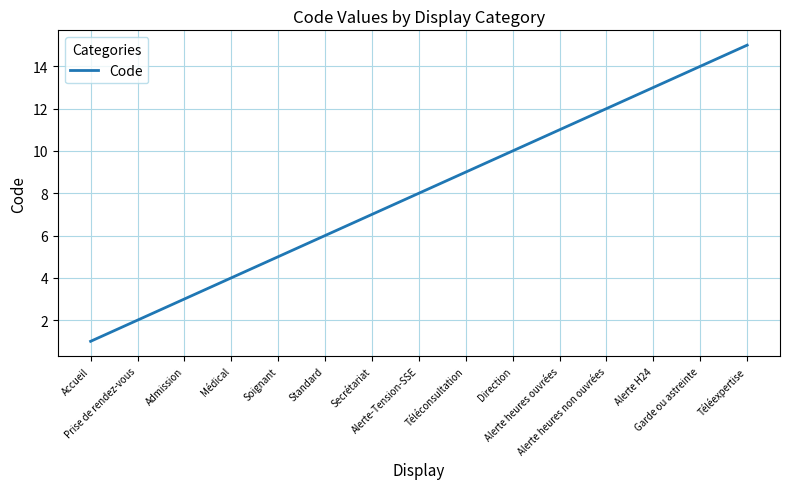

What is the sum of the values at Alerte-Tension-SSE and Alerte H24?

21